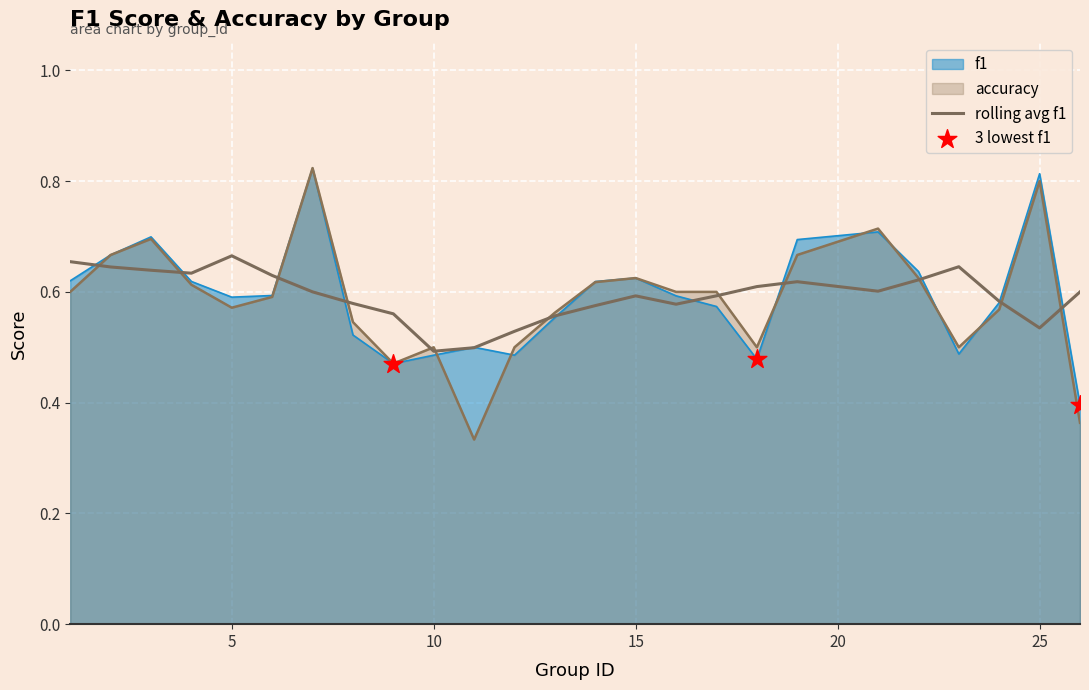

At how many categories does at least one series exceed 0?

25